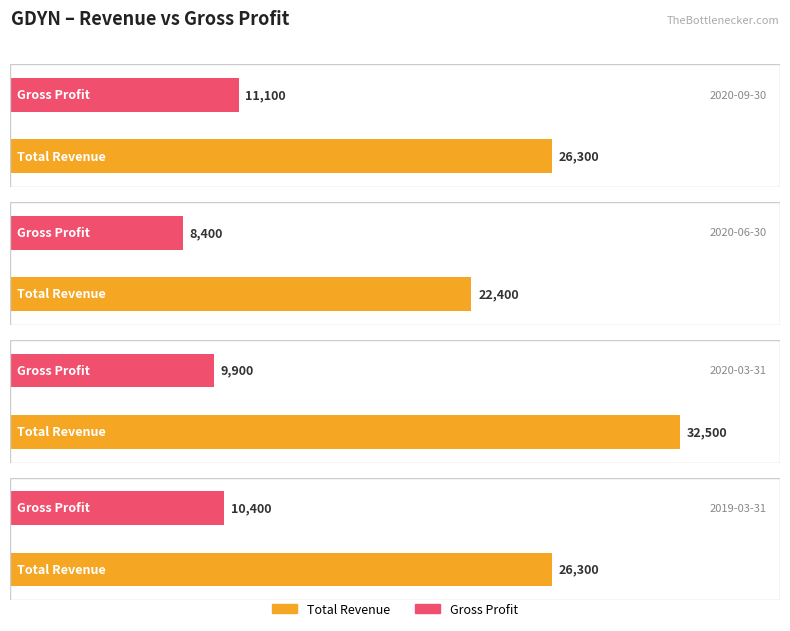

Rank the categories by Total Revenue value from highest to lowest.

2020-03-31, 2020-09-30, 2019-03-31, 2020-06-30